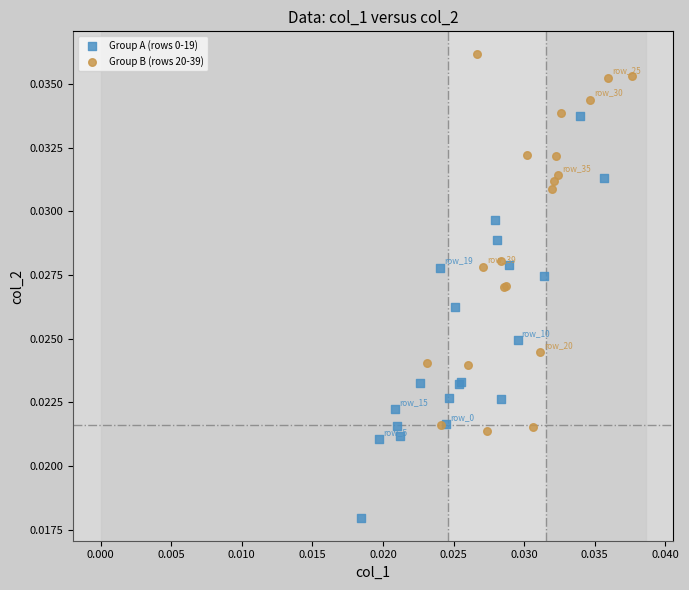

Which series reaches the maximum Y coordinate?

Group B (rows 20-39)